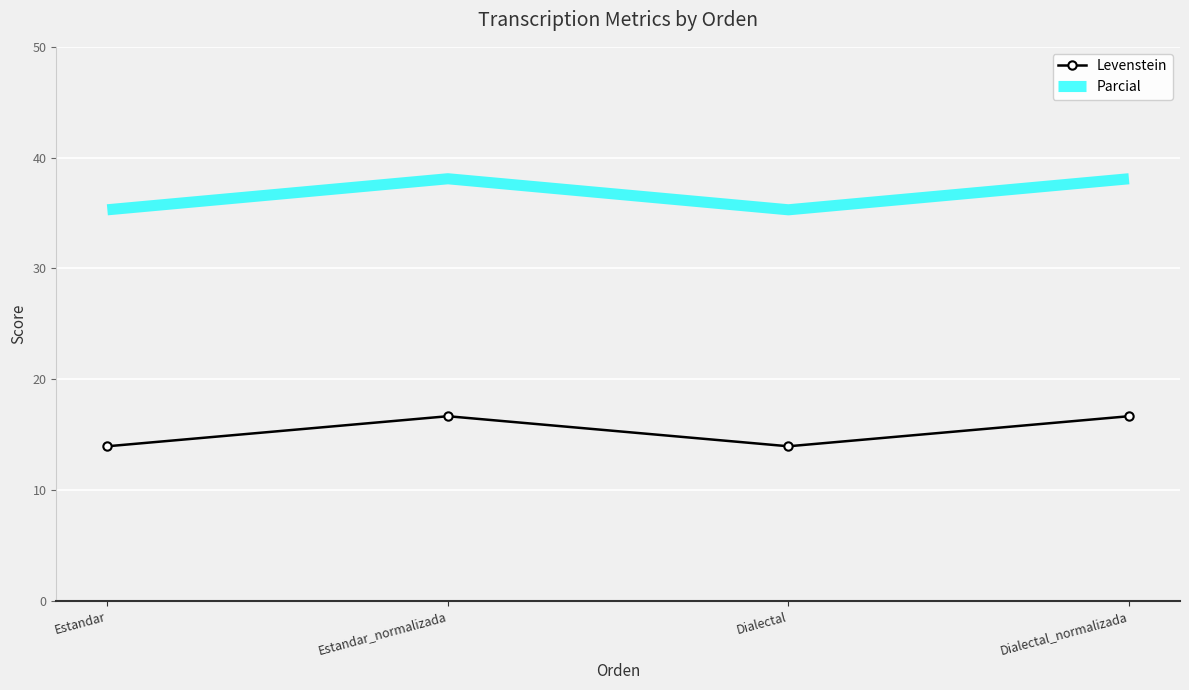

What are all the series names shown in the legend?

Levenstein, Parcial